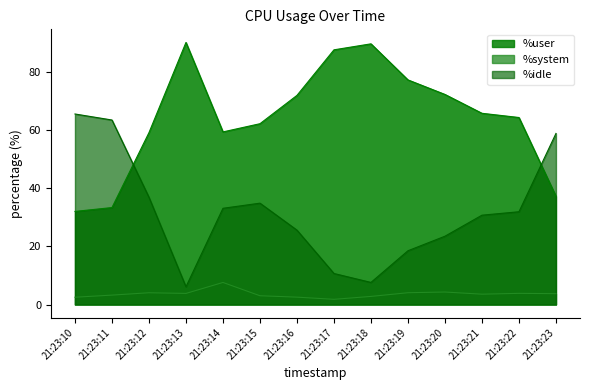

True or false: %idle and %user intersect in this chart.

True